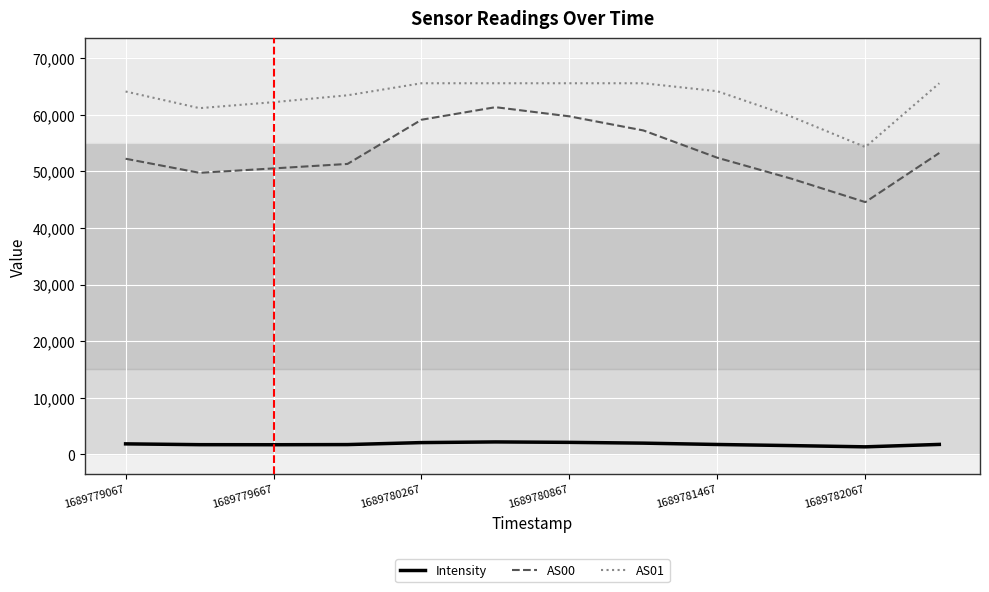

Which series has the largest total across all categories?

AS01